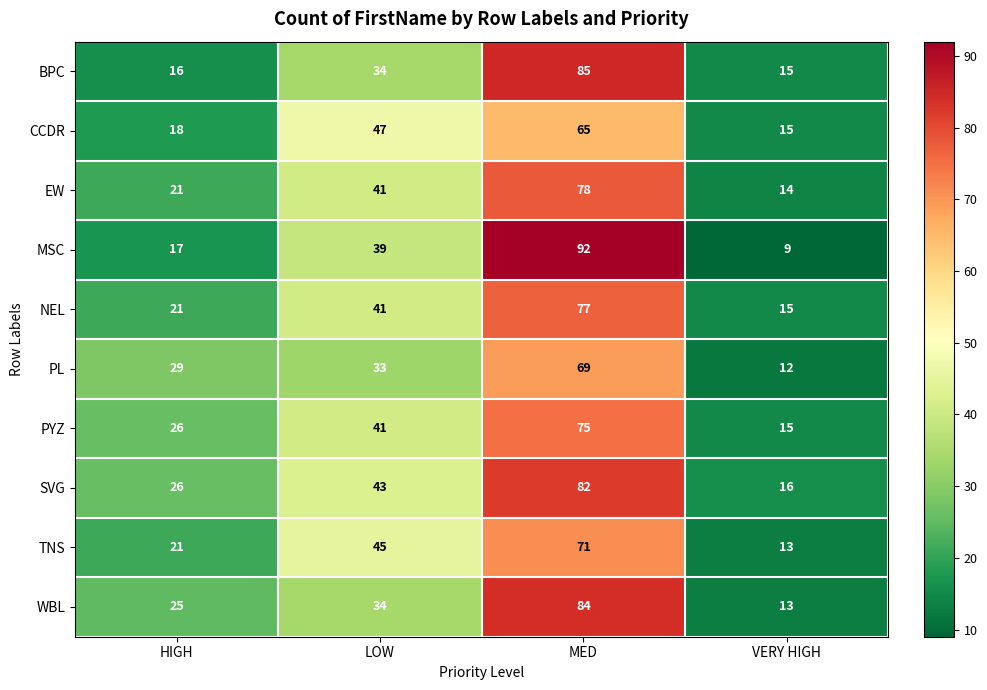

At which label is MSC closest to 50?

LOW